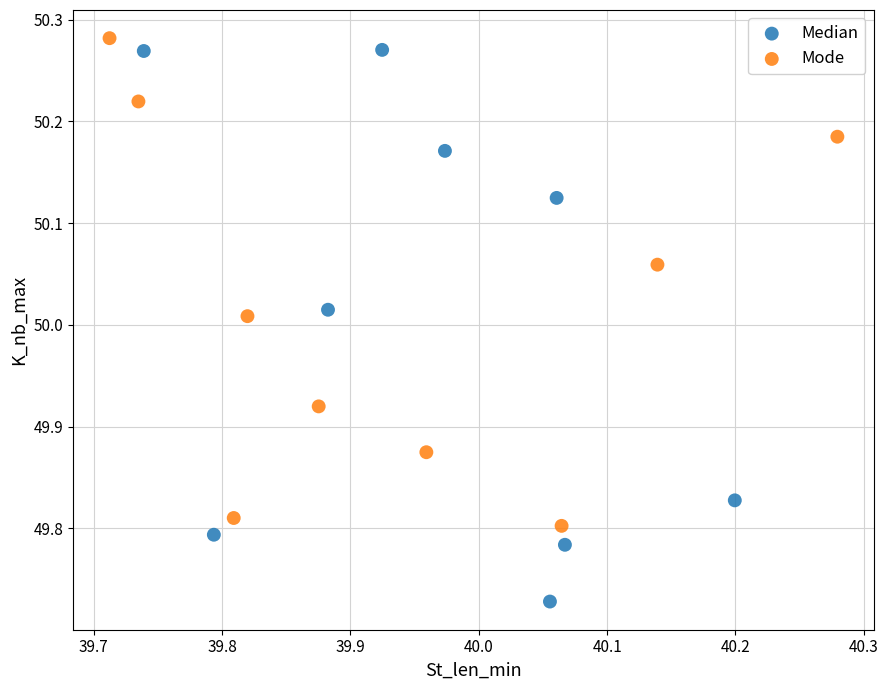

Which series contains the lowest Y value?

Median